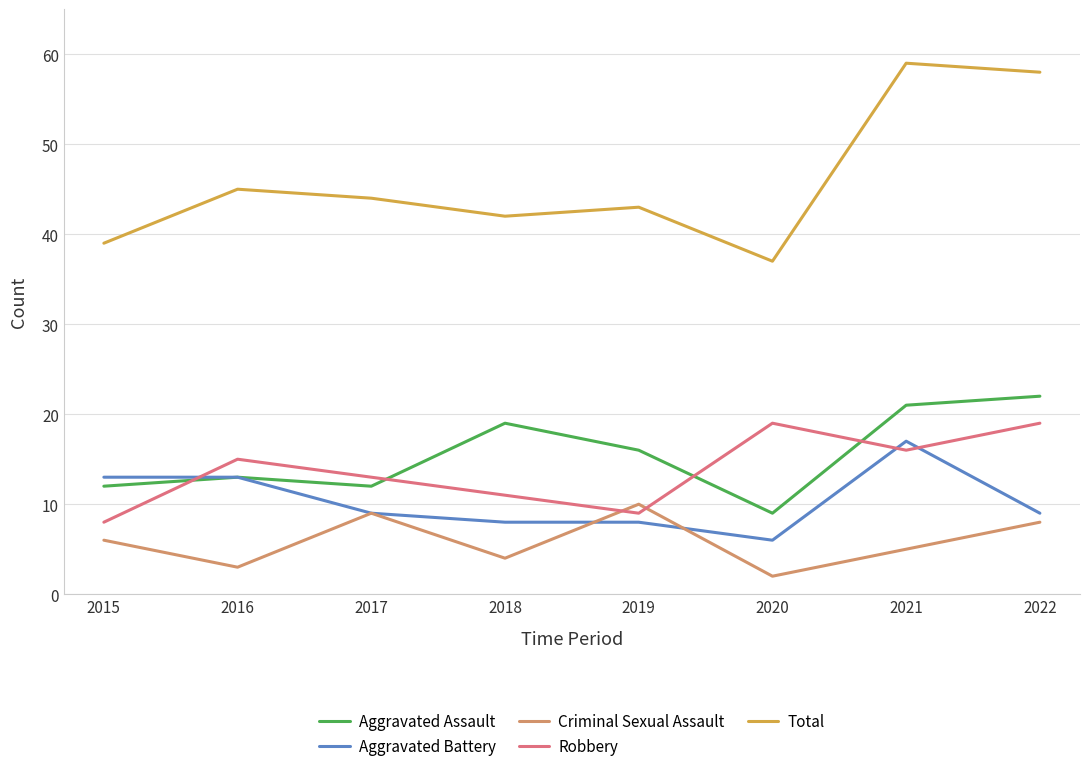

What value does the Total series have at 2018?

42